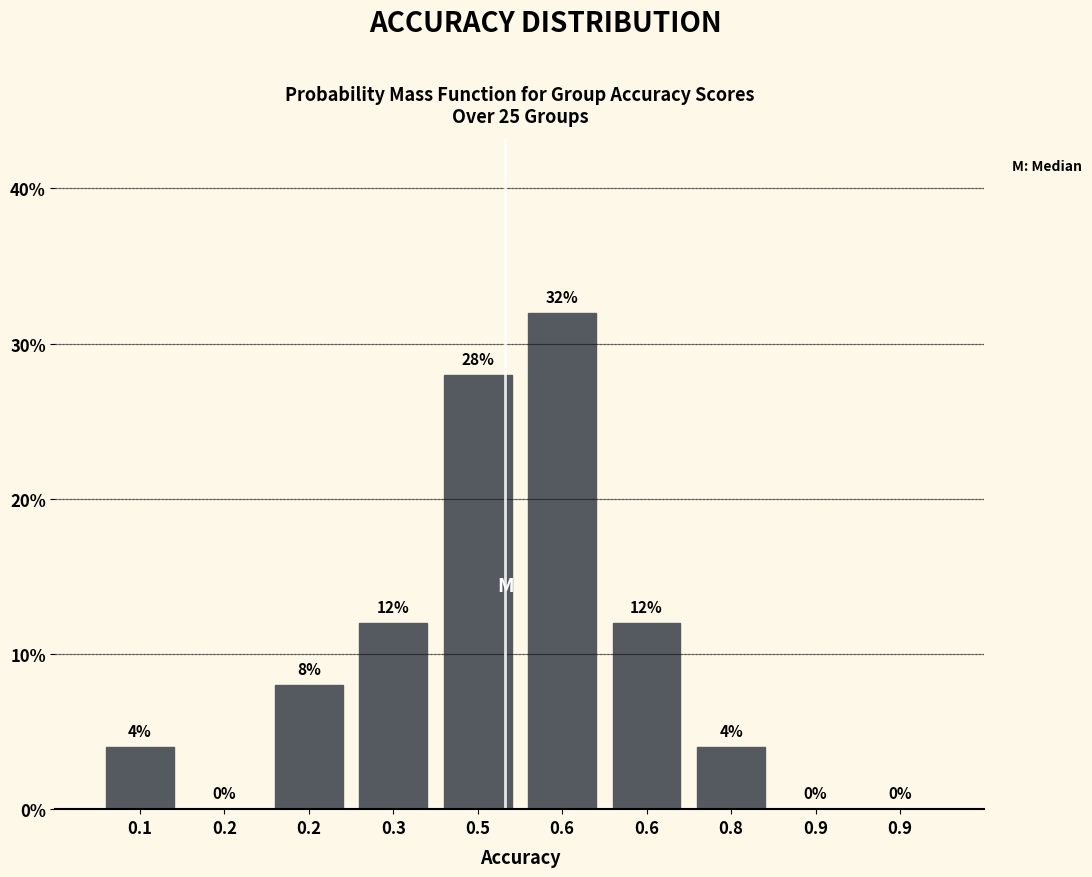

Are the bars horizontal?

No